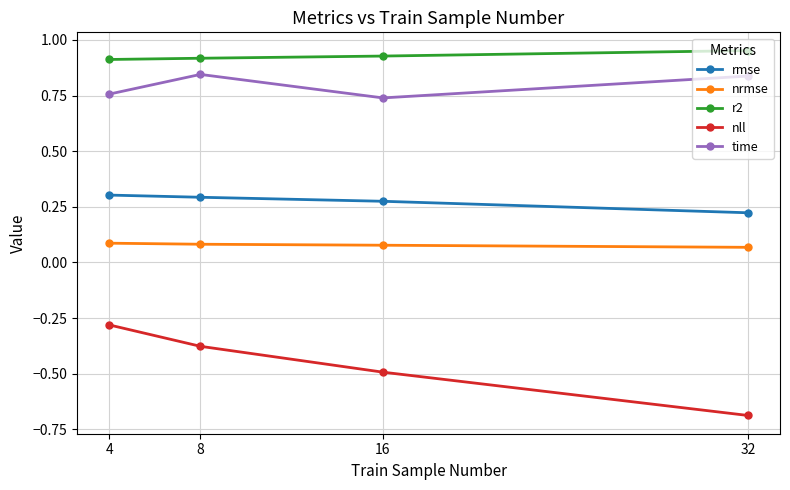

What are all the series names shown in the legend?

rmse, nrmse, r2, nll, time